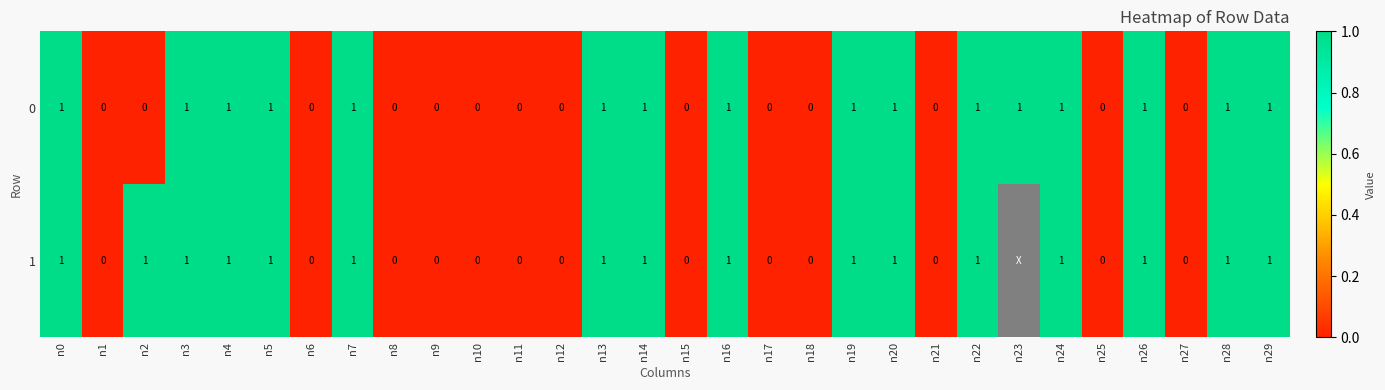

True or false: 1 has a value of 1 at n4.

True